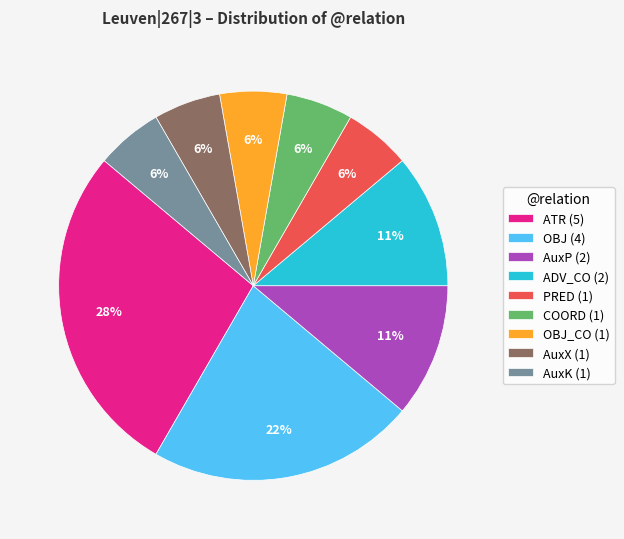

Is the sum of OBJ_CO (1) and PRED (1) greater than half?

No